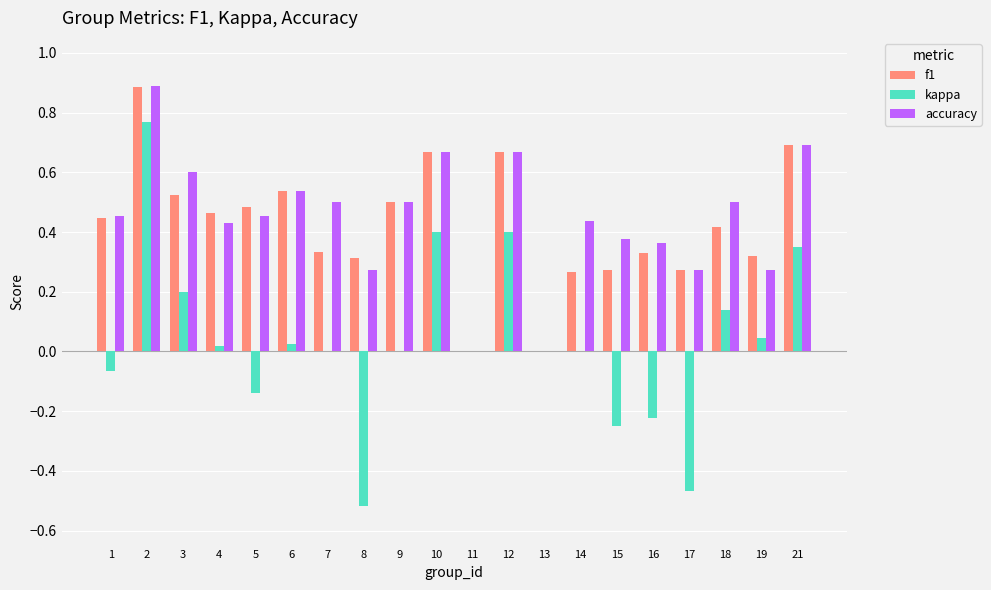

At which category does the chart reach its peak across all series?

2